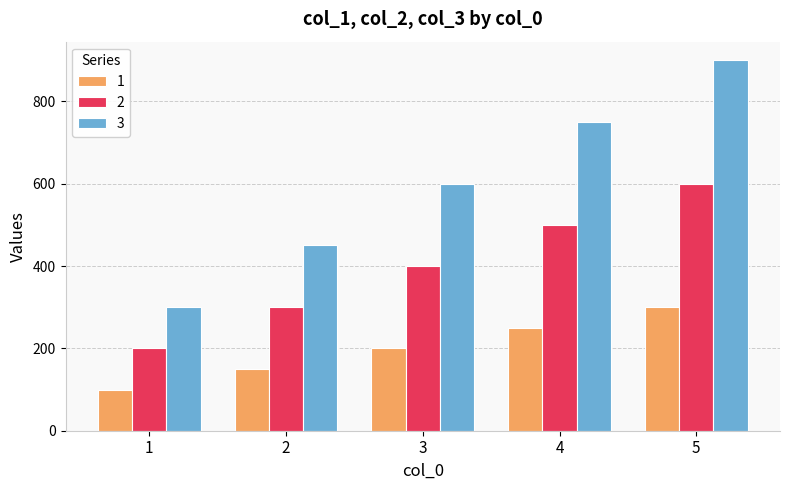

Read the 2 value at 1.

200